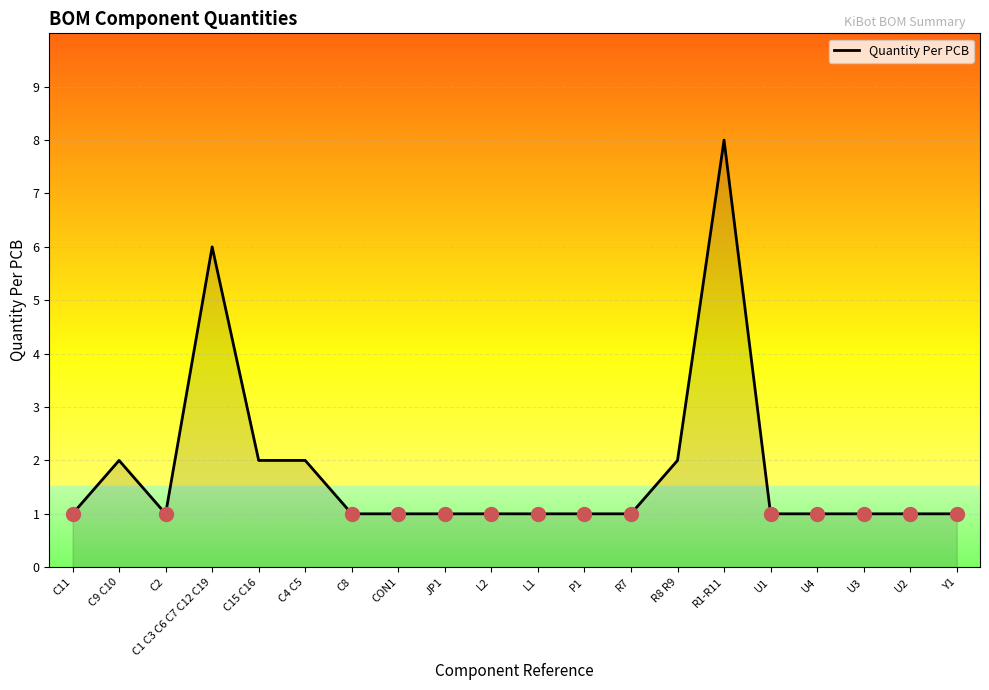

What position from the left is R7?

13